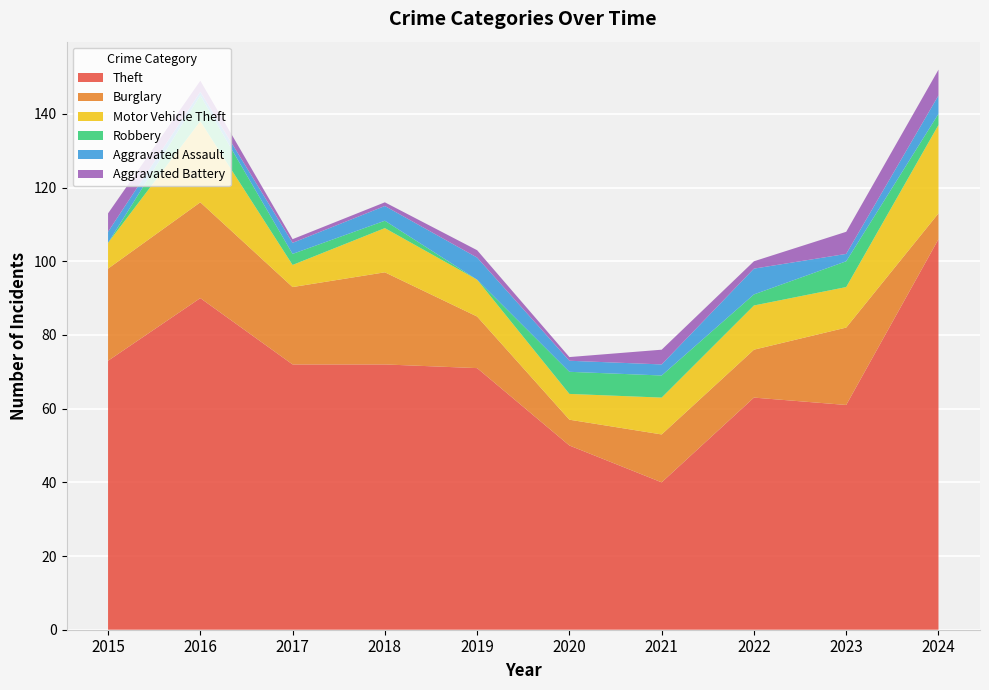

Reading right to left, what are all the values shown in this chart?

Theft: 106	61	63	40	50	71	72	72	90	73
Burglary: 7	21	13	13	7	14	25	21	26	25
Motor Vehicle Theft: 24	11	12	10	7	10	12	6	22	7
Robbery: 3	7	3	6	6	0	2	3	7	0
Aggravated Assault: 5	2	7	3	3	6	4	3	1	3
Aggravated Battery: 7	6	2	4	1	2	1	1	3	5